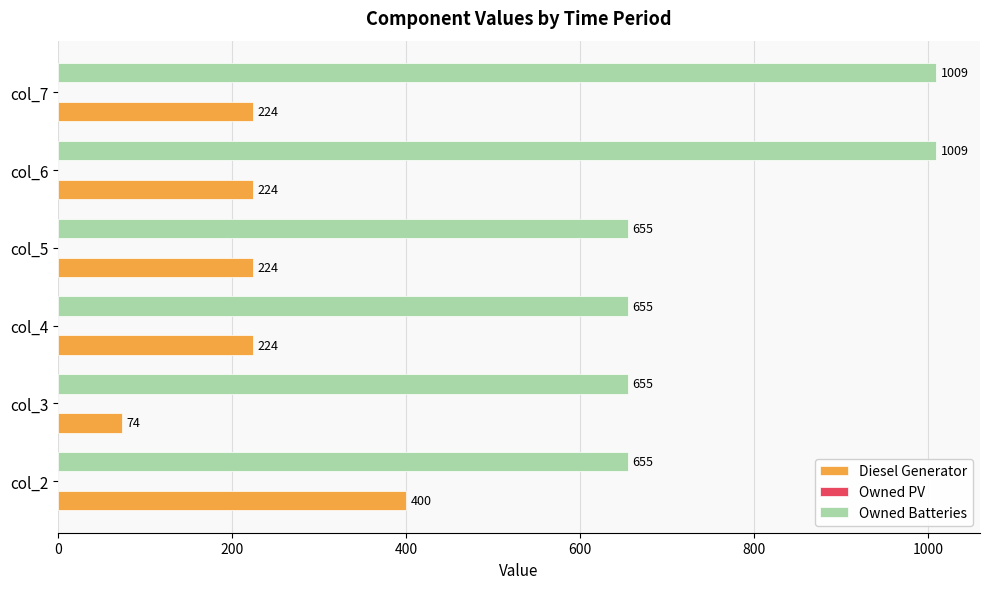

The Diesel Generator series shows 328 at col_5. True or false?

False